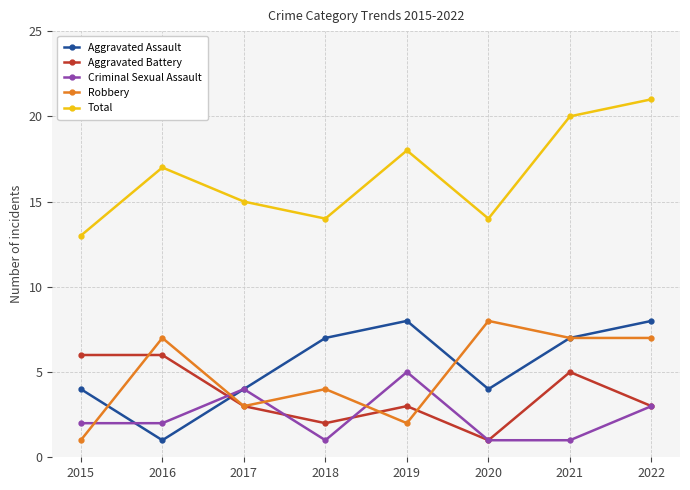

Is it true that Robbery equals 7 at 2022?

True